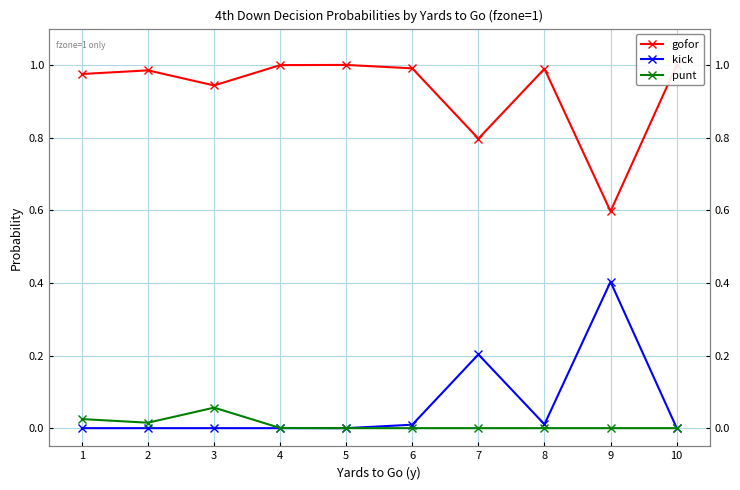

At which category is the sum across all series the highest?

1